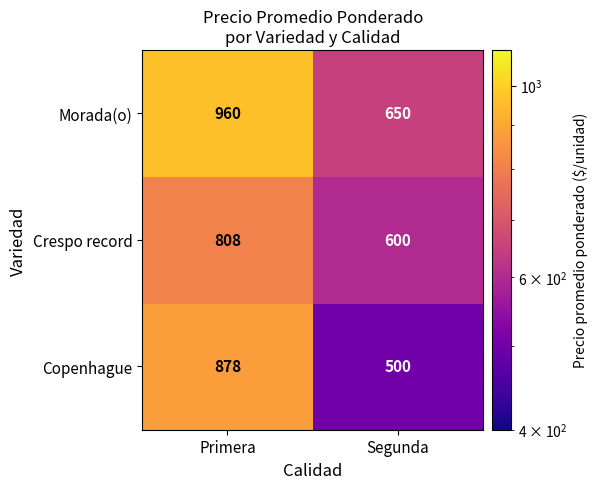

Which series has the widest spread of values?

Copenhague